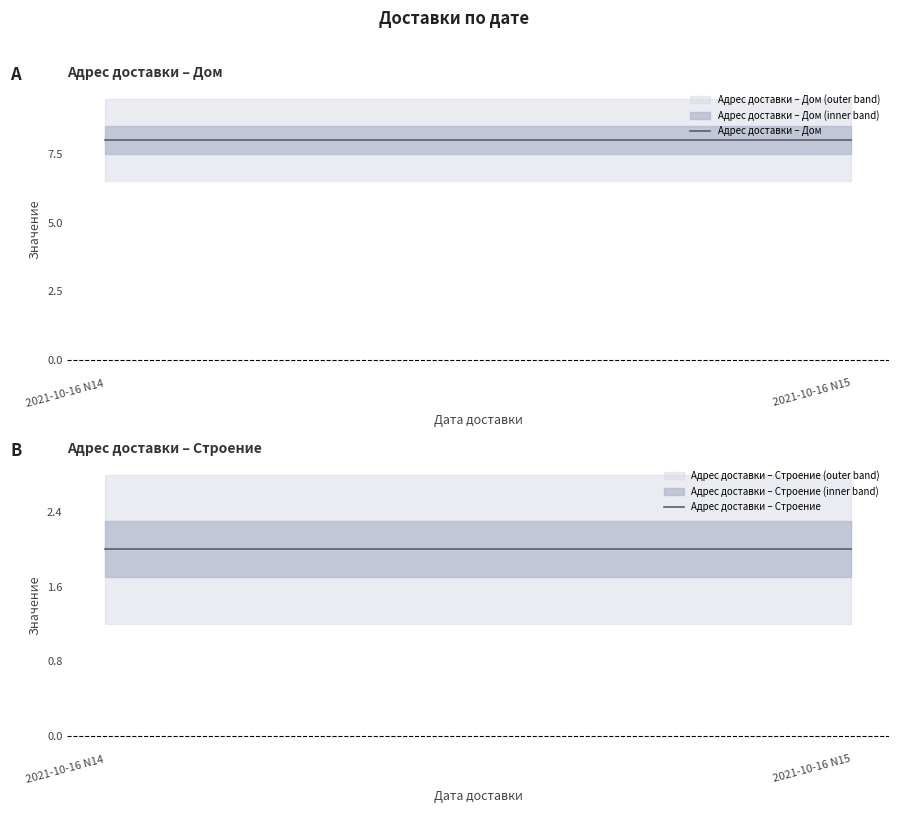

Rank the series by their maximum value, from highest to lowest.

Адрес доставки – Дом, Адрес доставки – Строение